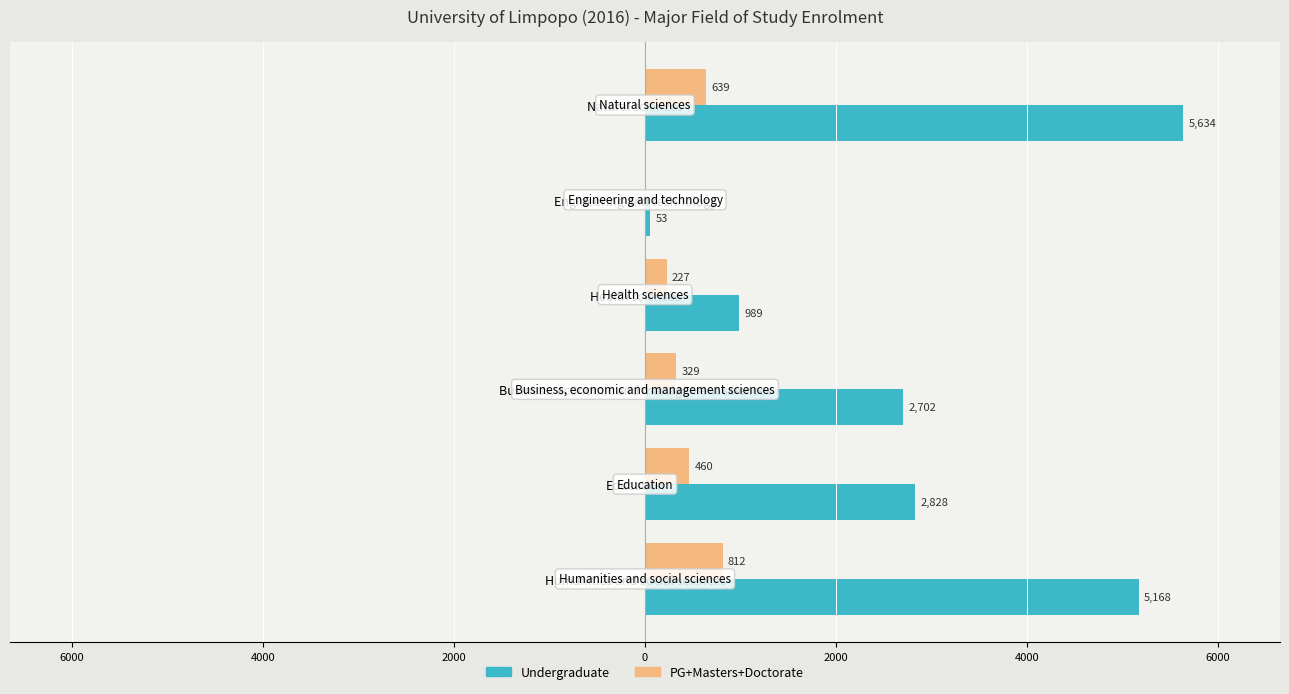

What are all the series names shown in the legend?

Undergraduate, PG+Masters+Doctorate